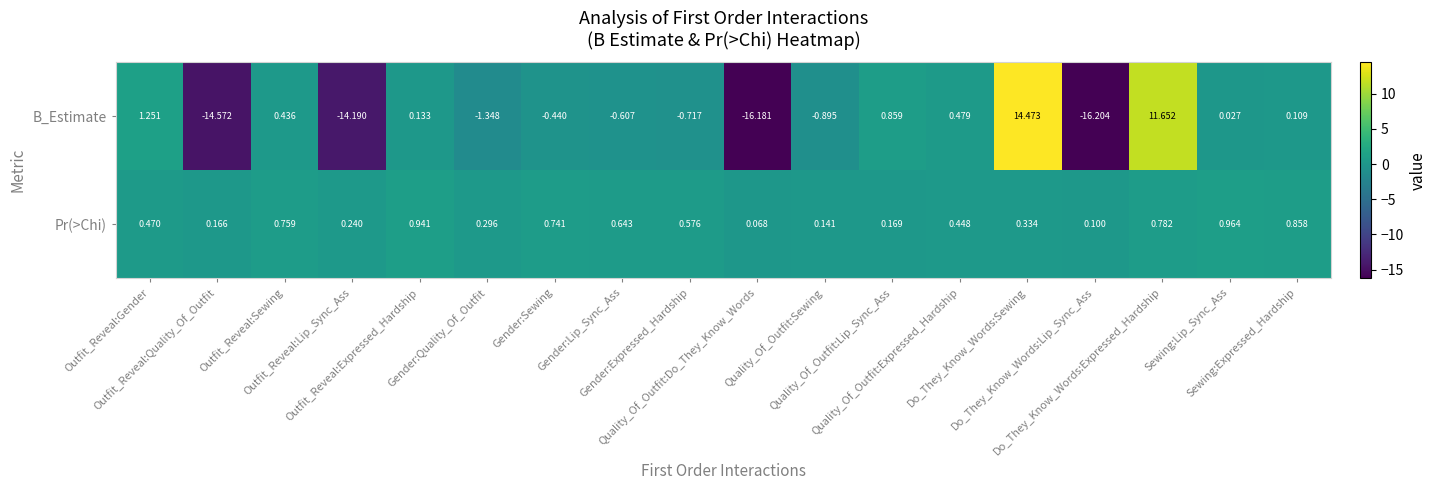

Which series has the largest total across all categories?

Pr(>Chi)